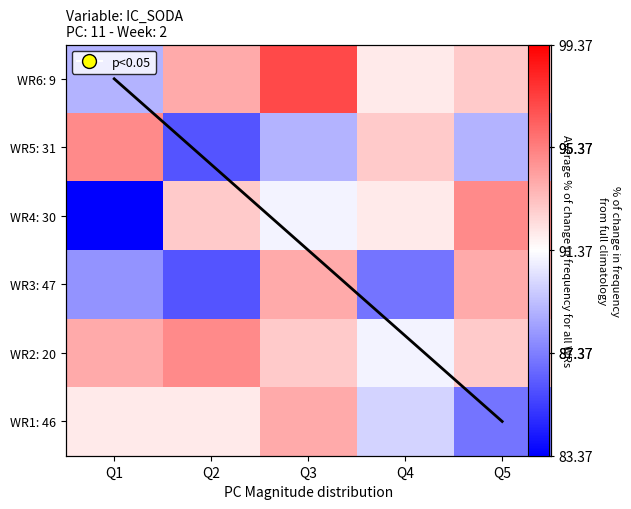

What is the difference between the 30 values at Q2 and Q1?

2